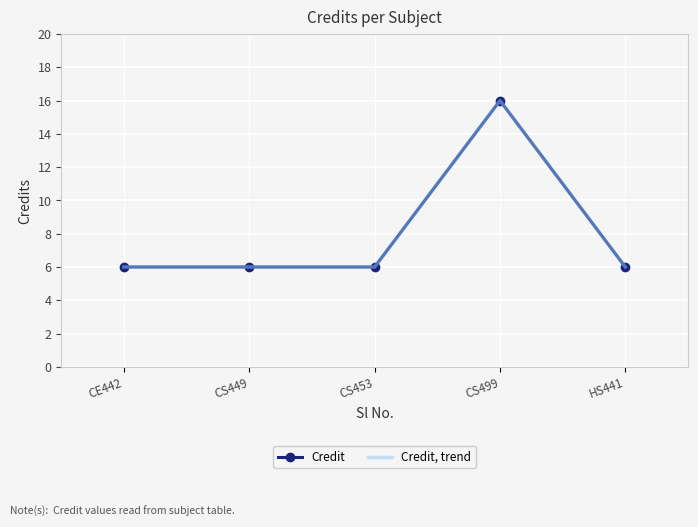

Which has a higher value, CS453 or CE442?

CS453